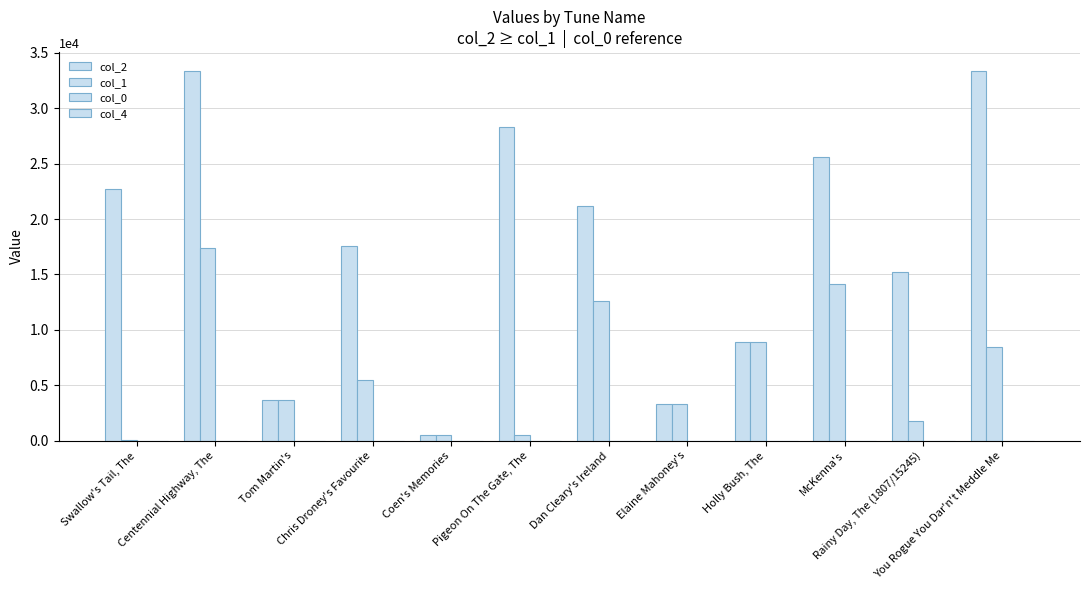

What is the total value across all series at You Rogue You Dar'n't Meddle Me?

41866.4